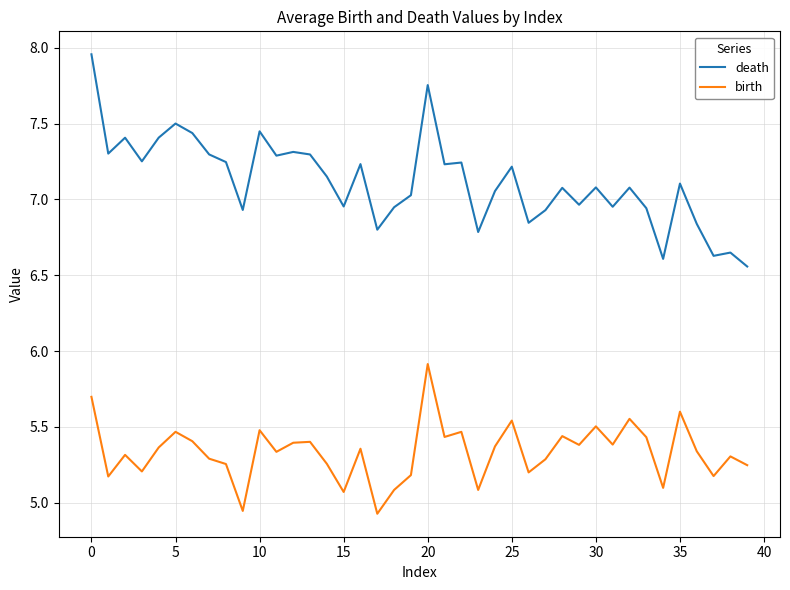

What is the sum of all birth values?

213.4